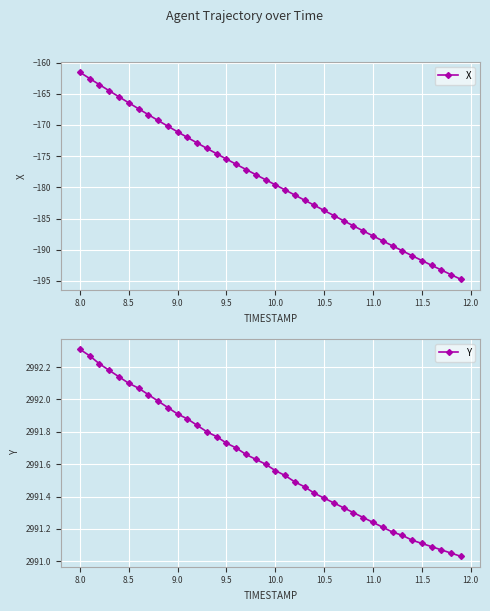

True or false: Y and X cross at least once.

False